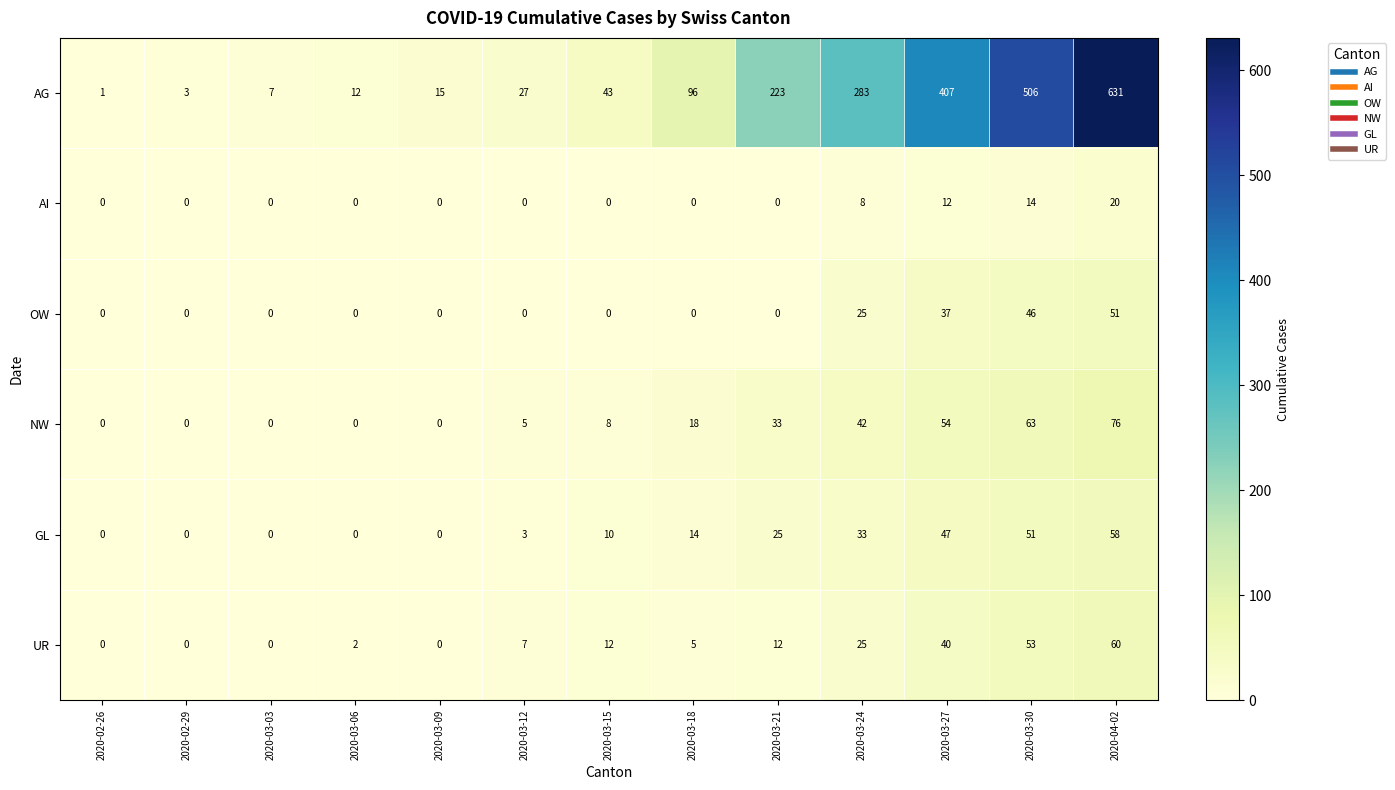

How many distinct data groups are displayed?

6